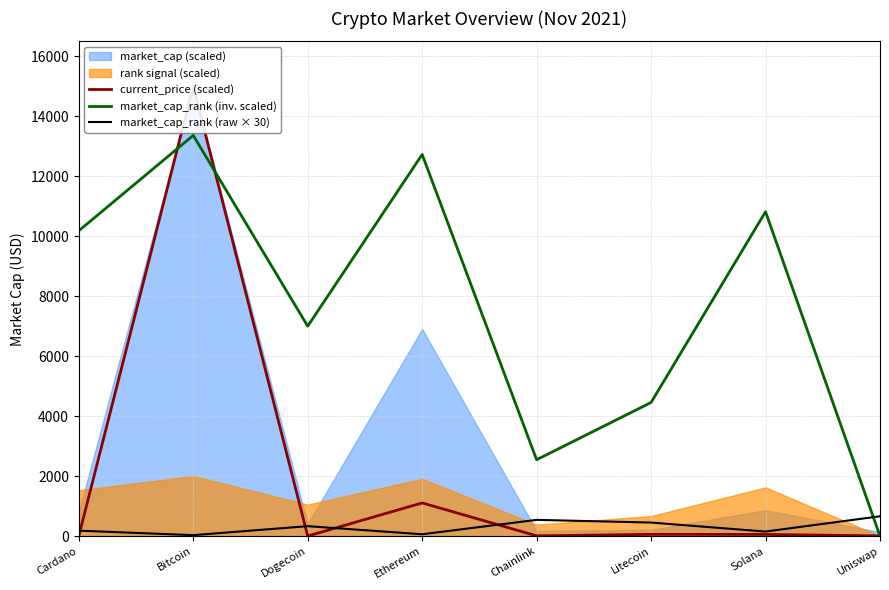

Which series has the largest range (max minus min)?

current_price (scaled)